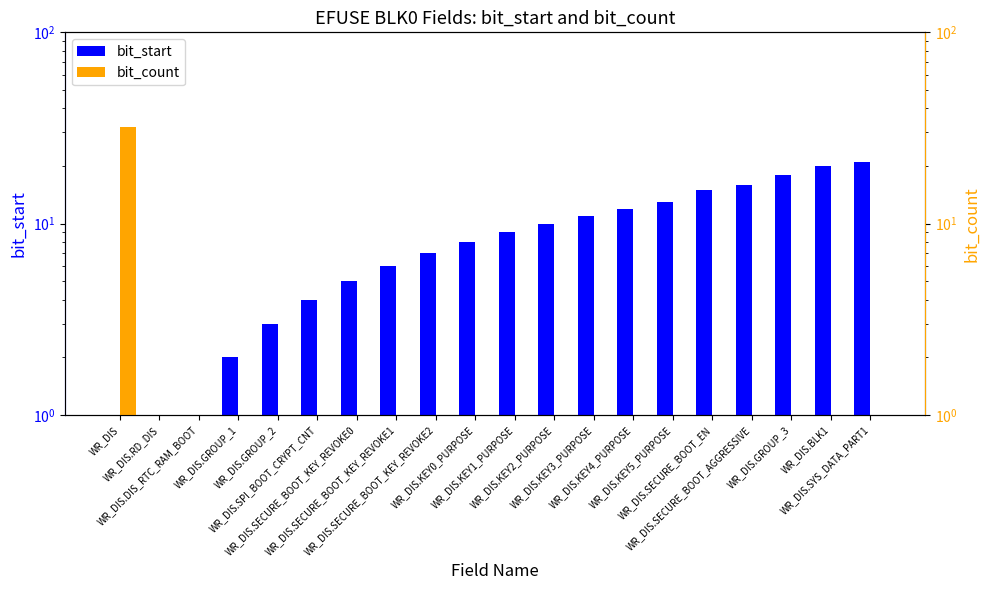

Is it true that bit_count equals 2 at WR_DIS.GROUP_2?

False